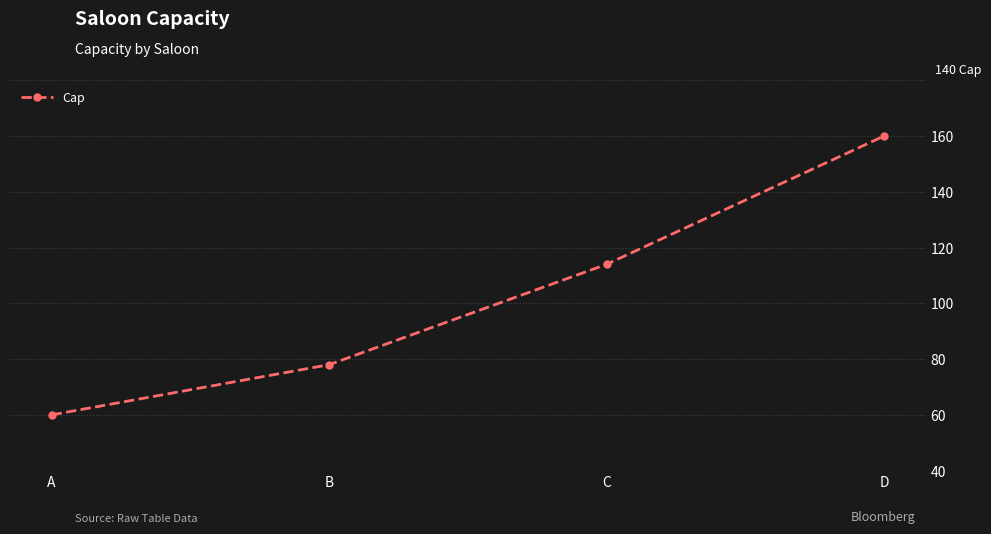

What is the change in value from A to C?

+54